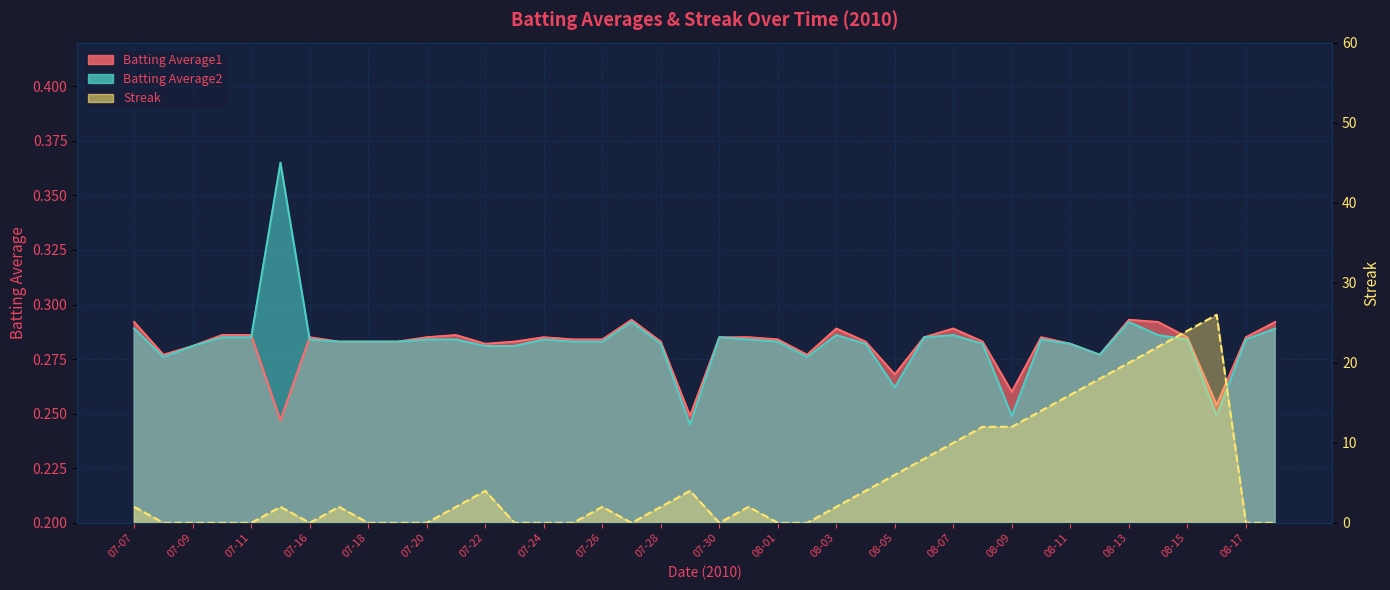

At which category is the sum across all series the highest?

08-16